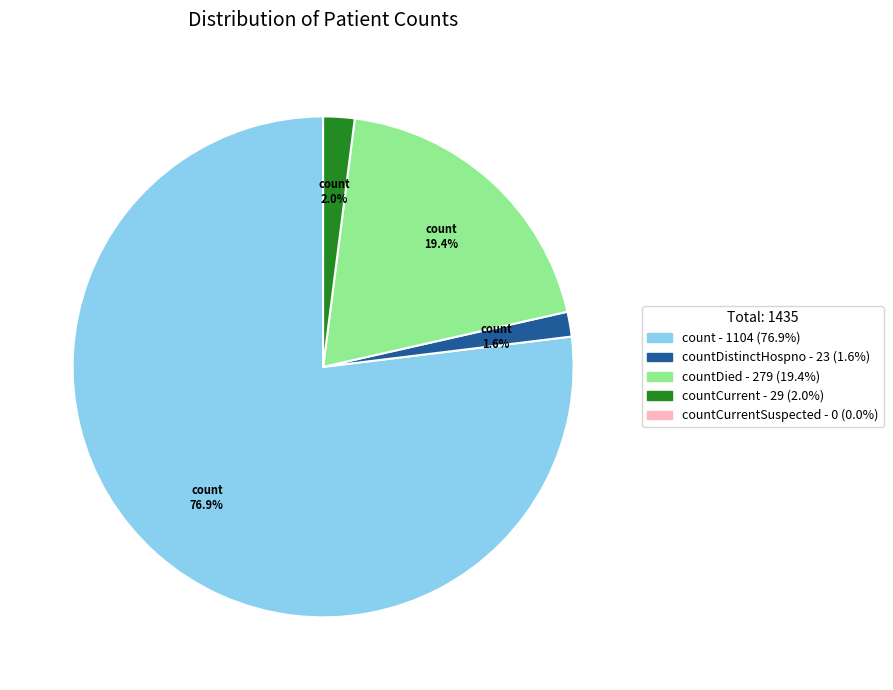

Is there any slice that represents more than half of the pie?

Yes